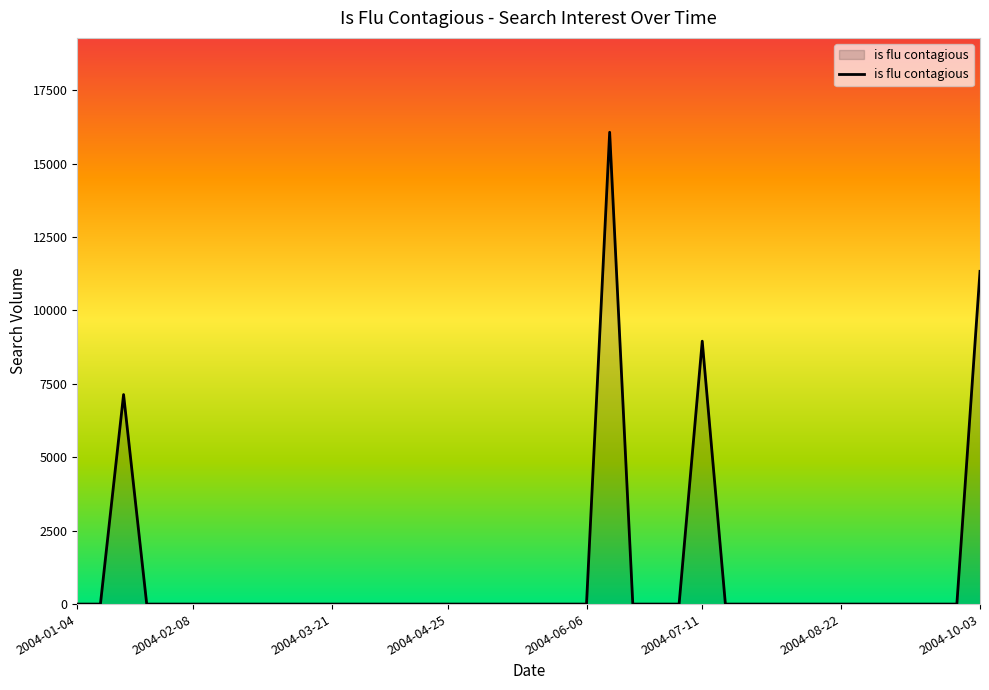

What is the greatest value displayed?

16068.1